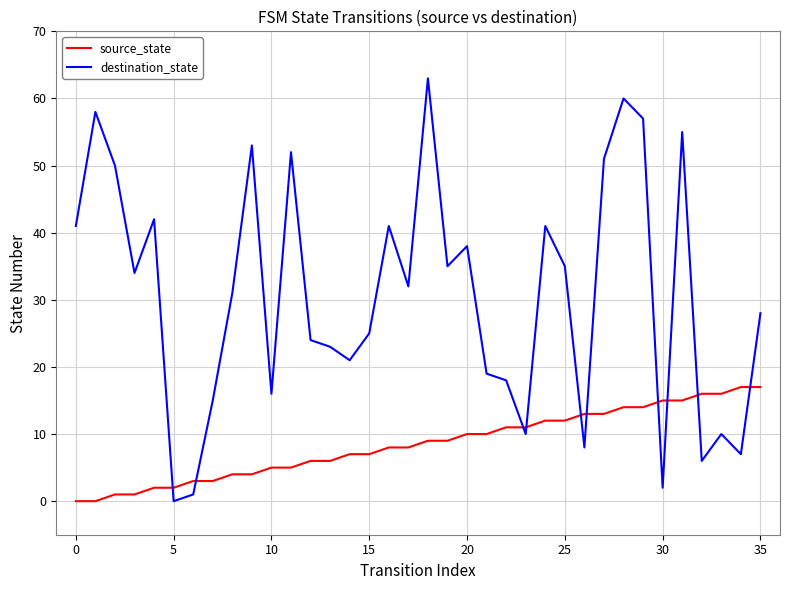

Rank the series by their maximum value, from highest to lowest.

destination_state, source_state